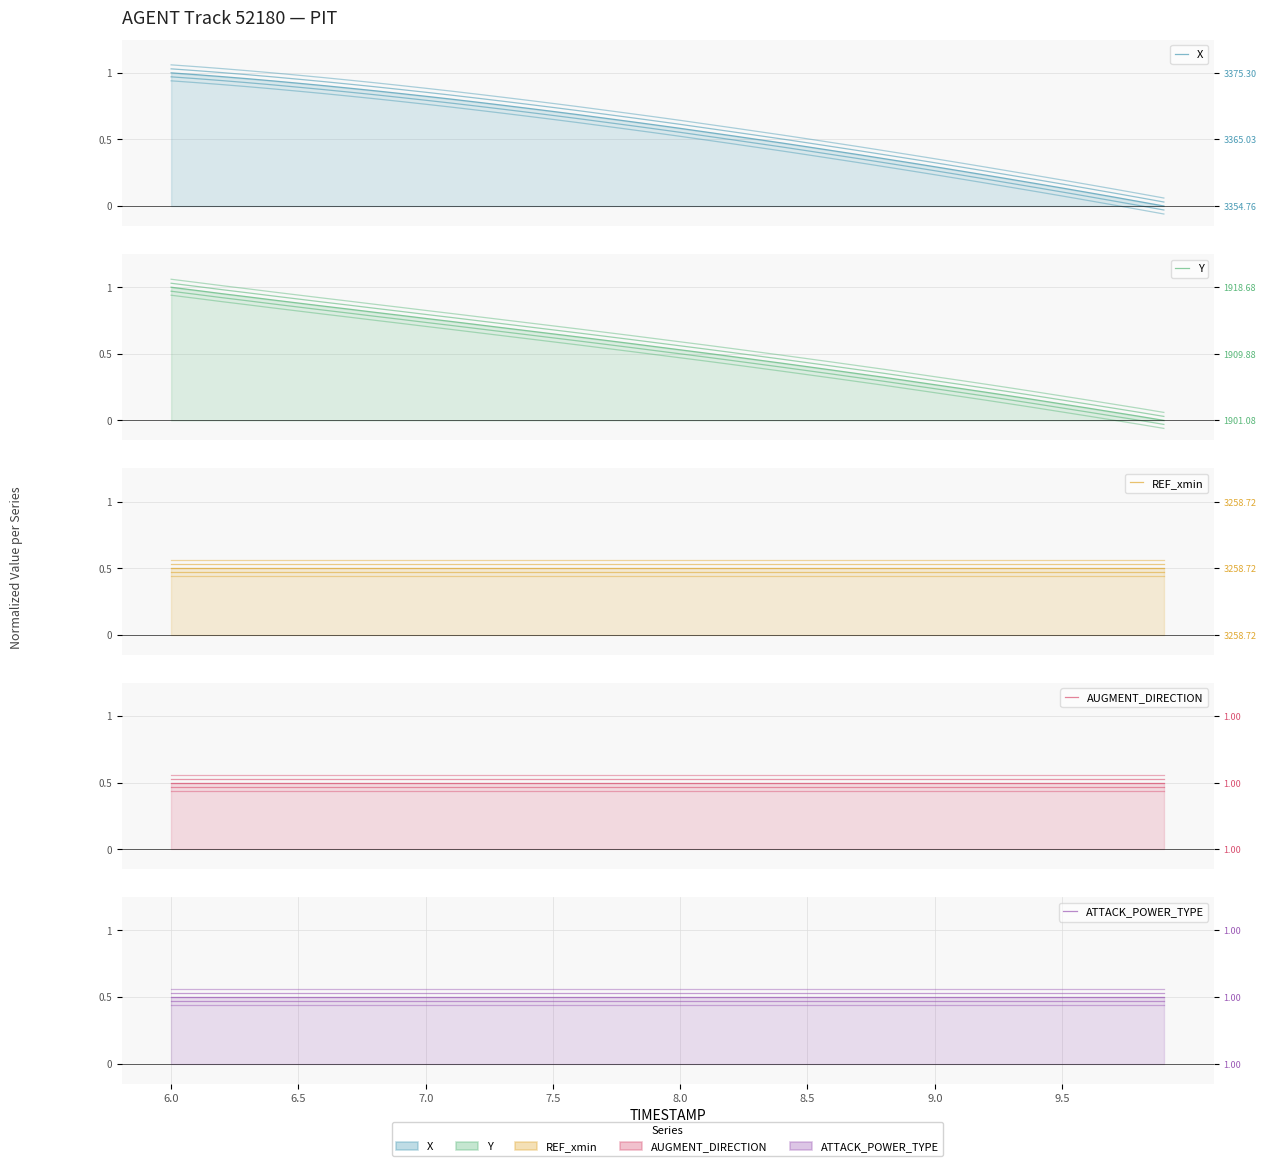

List the series in order of their peak value, lowest first.

REF_xmin, AUGMENT_DIRECTION, ATTACK_POWER_TYPE, X, Y